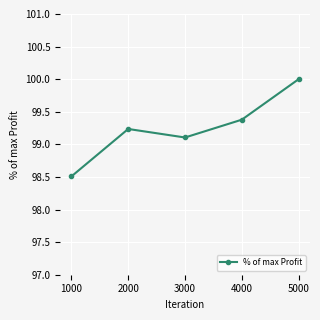

Is it true that the value at 1000 is 98.5?

True